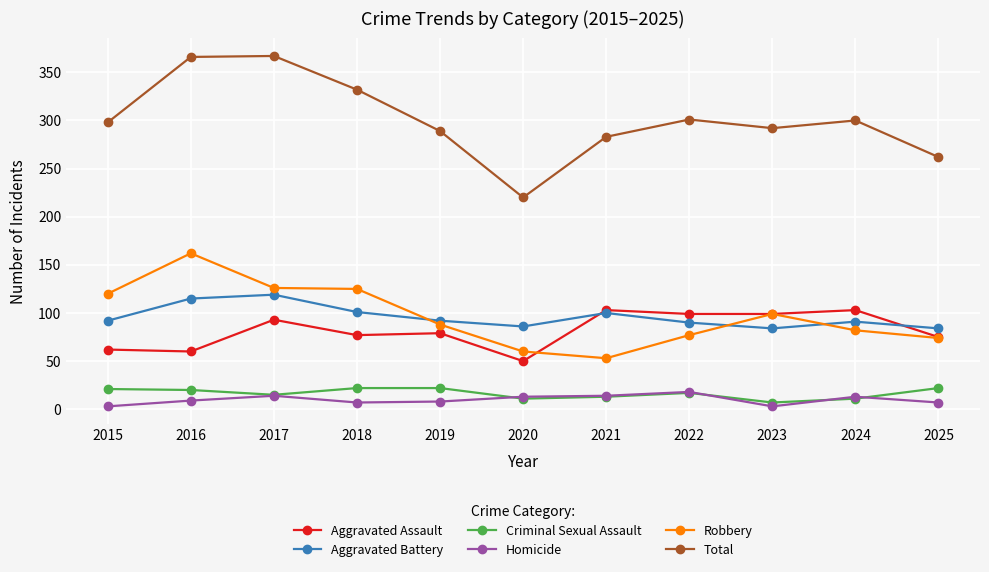

What is the value of the Aggravated Assault point at the 2nd from the left?

60